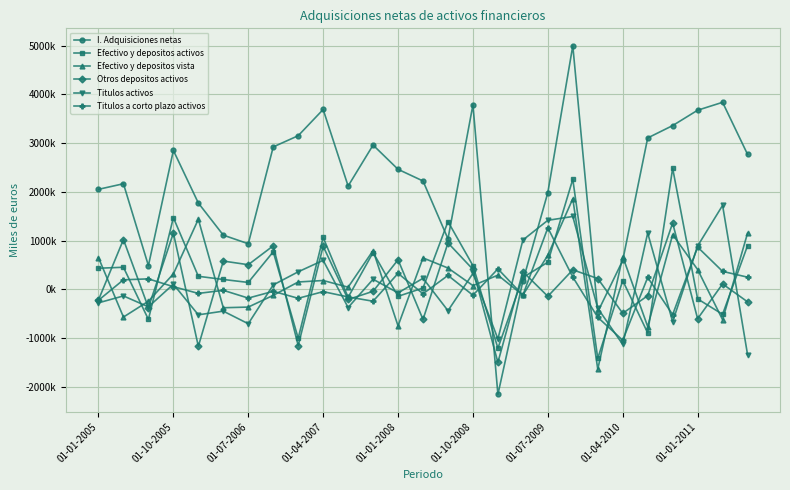

Does the chart have visible grid lines?

Yes